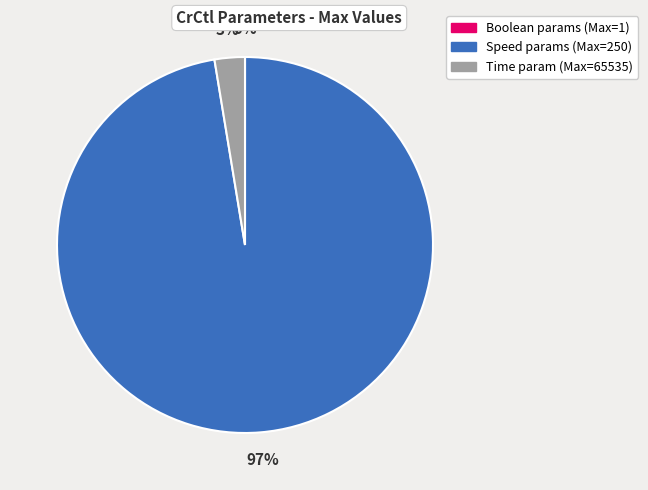

Is there any slice that represents more than half of the pie?

Yes